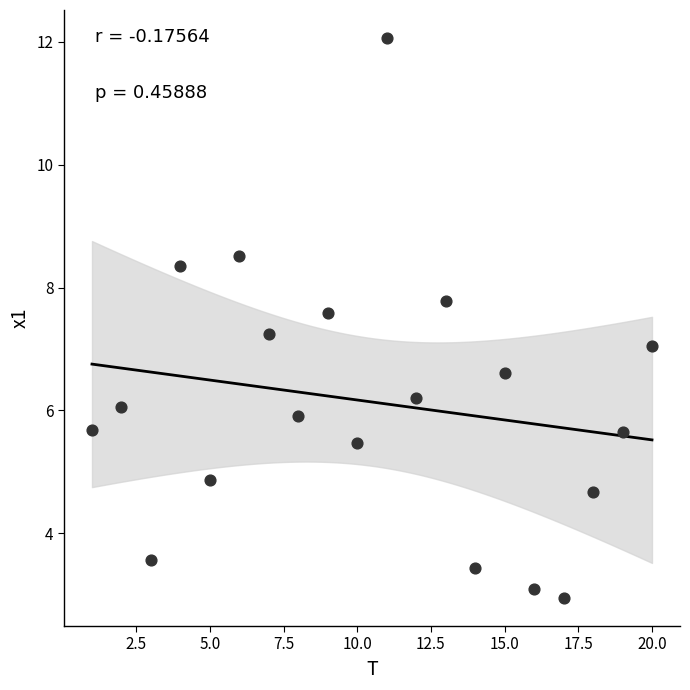

What is the range of Y values (max minus min)?

9.1